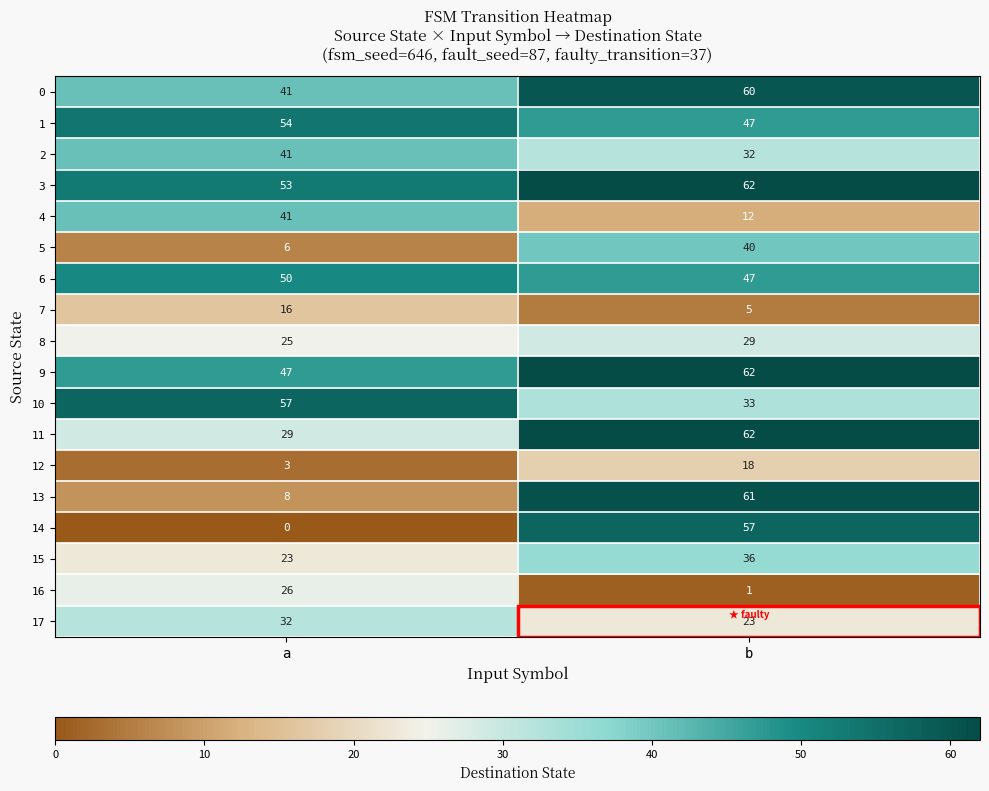

At which category is the sum across all series the highest?

b